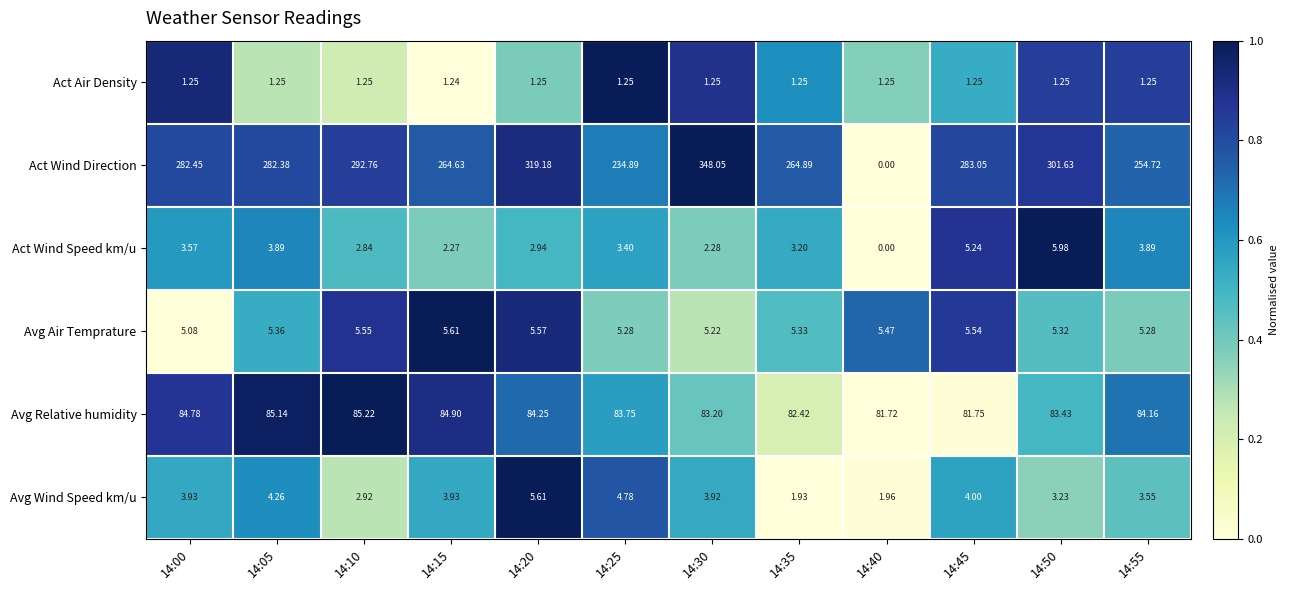

Count the number of data series in this chart.

6